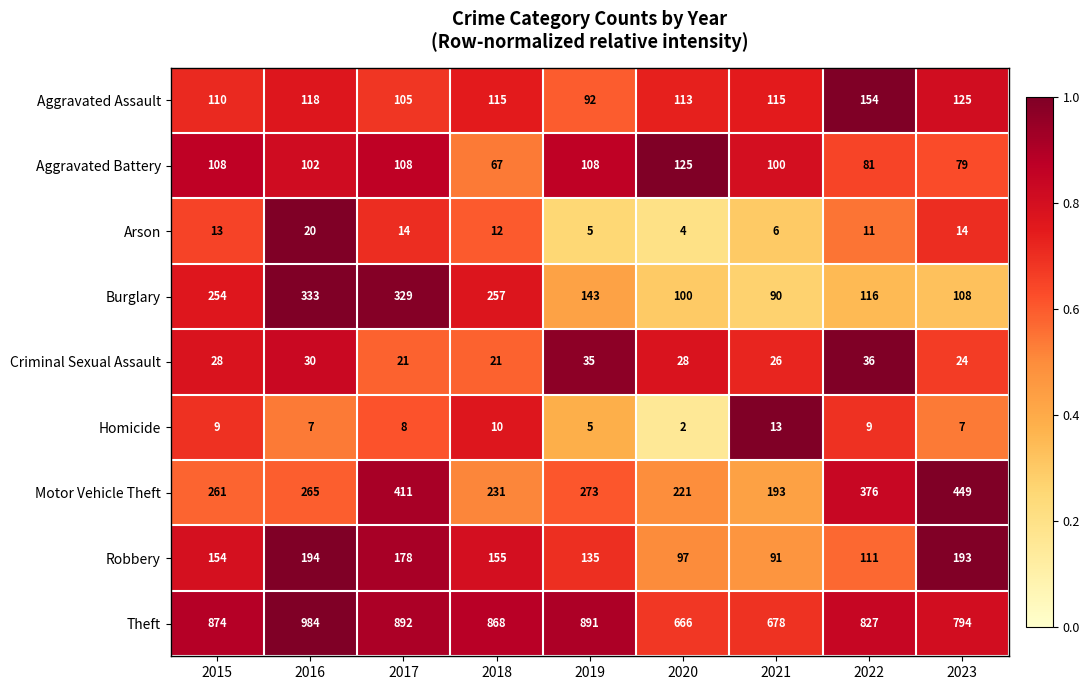

What is the difference between the second highest and second lowest values in the Motor Vehicle Theft series?

190